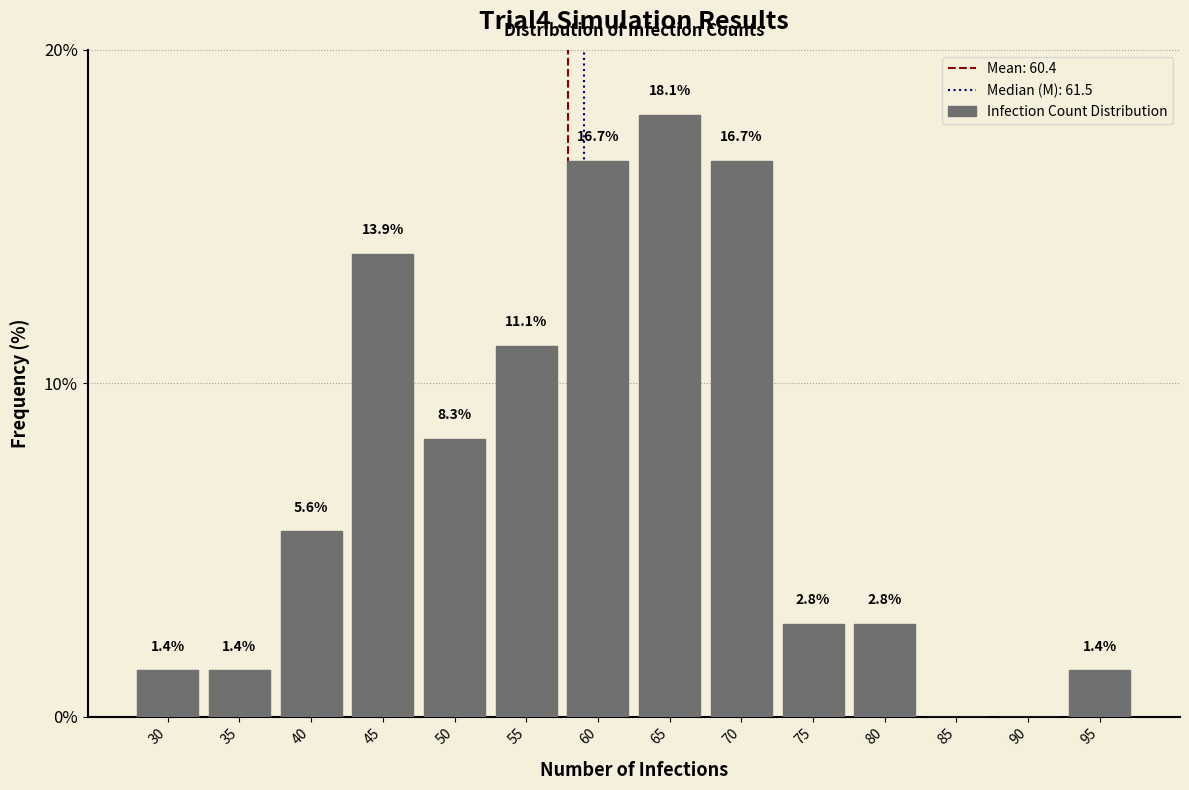

Reading left to right, extract all data points from this chart.

30=1.4	35=1.4	40=5.6	45=13.9	50=8.3	55=11.1	60=16.7	65=18.1	70=16.7	75=2.8	80=2.8	85=0.0	90=0.0	95=1.4